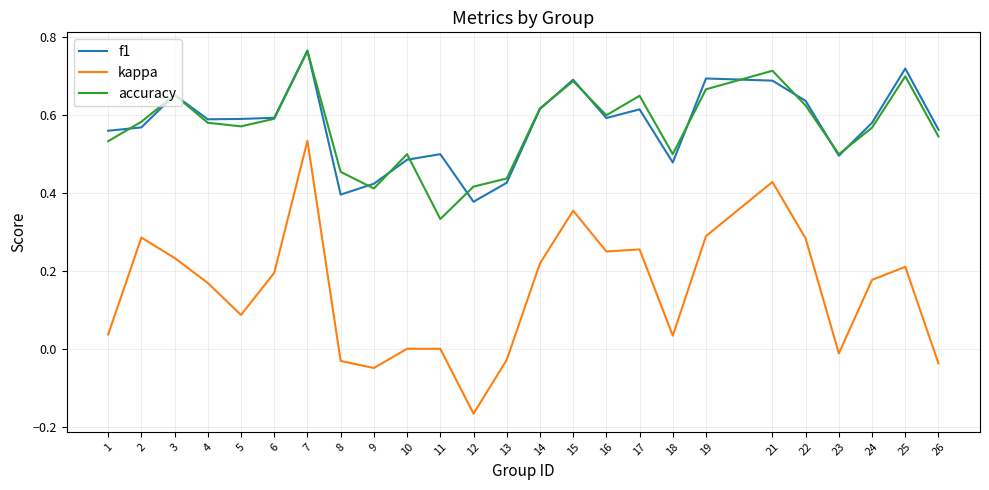

Is this an area chart (filled region under the line)?

No